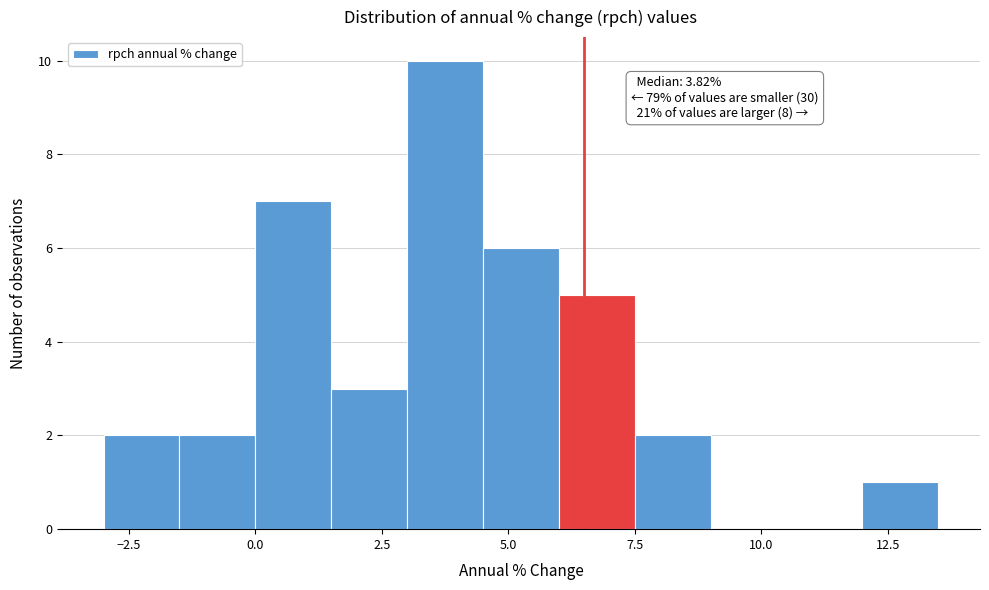

Read against the x-axis, roughly where is the centre of the tallest bar?

4.0